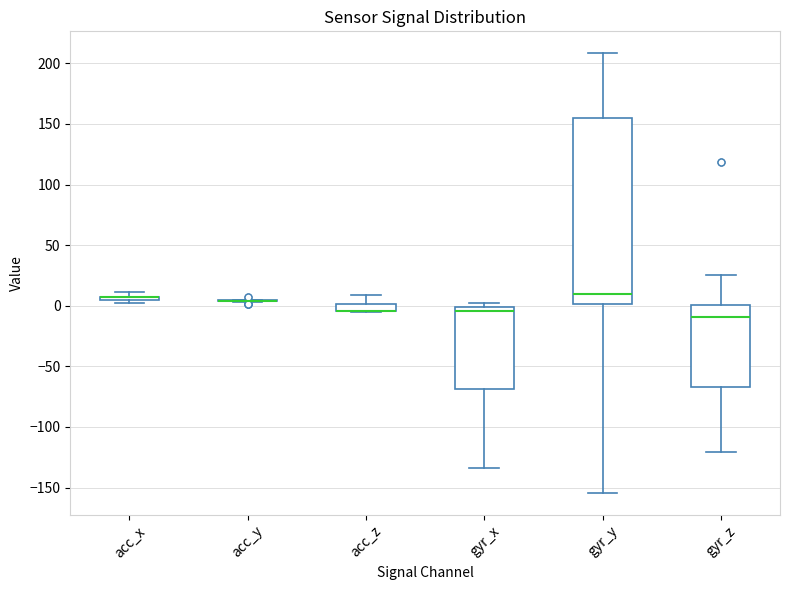

Where does the median line of the box for gyr_y sit on the y-axis? The values are not printed on the chart, so give them approximately, as read against the axis.

10